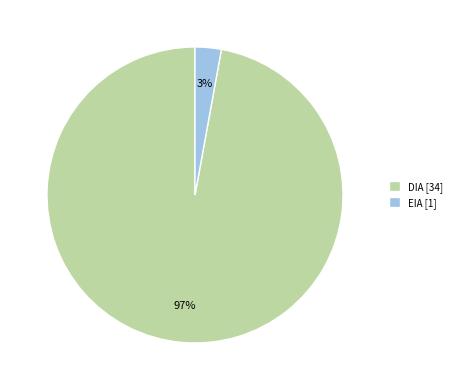

How many segments does this pie chart have?

2